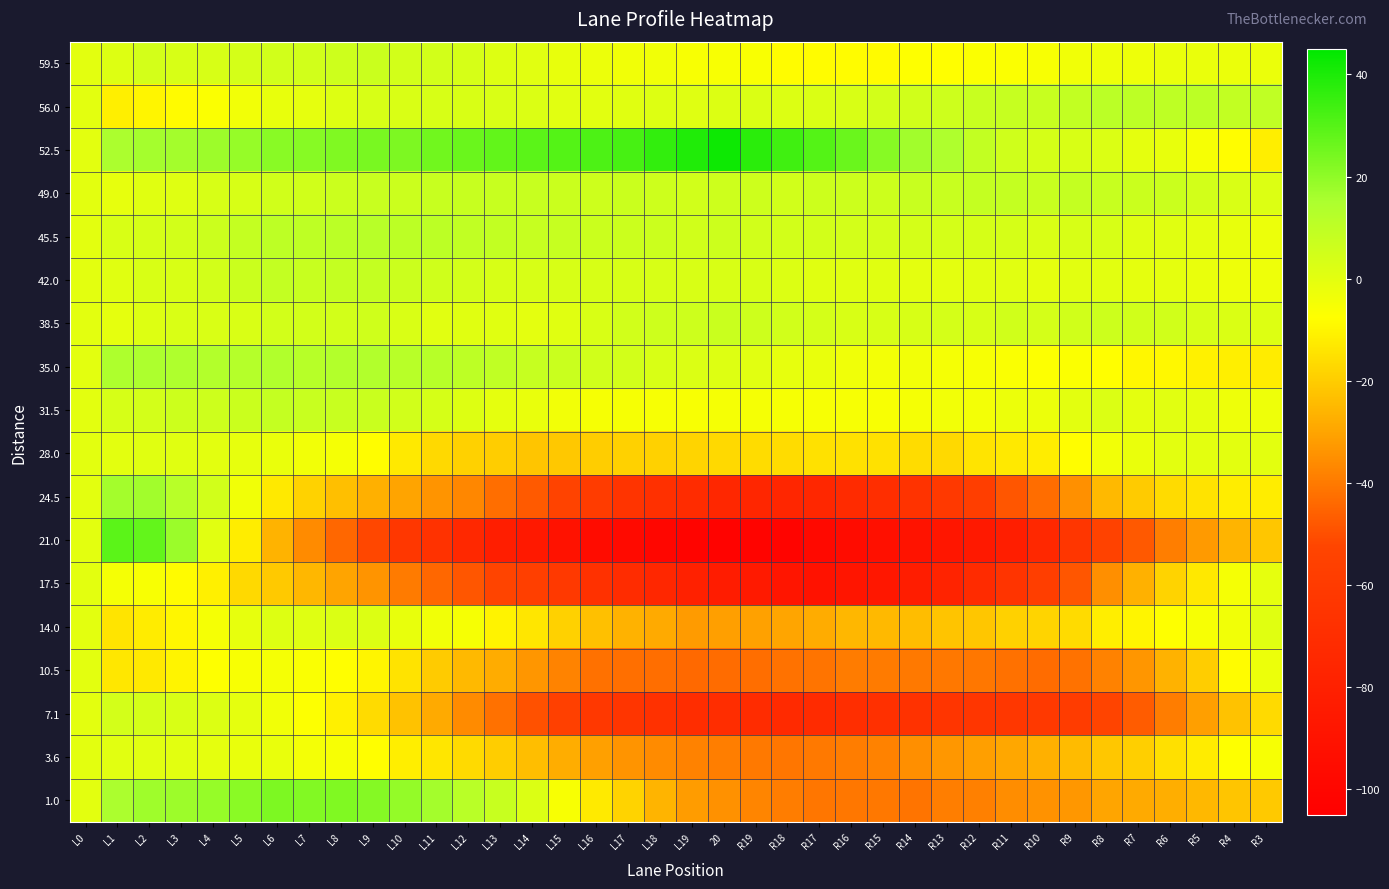

Reading left to right, extract all data points from this chart.

59.5: L0=0.0	L1=1.5	L2=4.4	L3=3.3	L4=3.3	L5=4.2	L6=5.1	L7=5.0	L8=6.0	L9=6.9	L10=4.8	L11=4.7	L12=3.7	L13=1.6	L14=0.5	L15=-1.6	L16=-2.7	L17=-3.7	L18=-3.8	L19=-5.9	20=-6.0	R19=-6.0	R18=-8.1	R17=-8.2	R16=-8.3	R15=-8.3	R14=-7.4	R13=-7.5	R12=-6.6	R11=-6.7	R10=-5.7	R9=-3.8	R8=-2.9	R7=-3.0	R6=-2.0	R5=-2.1	R4=-2.2	R3=-2.3
56.0: L0=0.0	L1=-11.5	L2=-9.9	L3=-8.3	L4=-6.7	L5=-4.1	L6=-1.6	L7=-1.0	L8=1.6	L9=3.2	L10=2.8	L11=3.4	L12=3.0	L13=2.6	L14=2.2	L15=0.8	L16=0.3	L17=0.9	L18=1.5	L19=1.1	20=1.7	R19=2.3	R18=1.9	R17=2.5	R16=3.1	R15=4.7	R14=5.2	R13=5.8	R12=7.4	R11=8.0	R10=7.6	R9=9.2	R8=10.8	R7=10.4	R6=10.0	R5=10.6	R4=9.1	R3=9.7
52.5: L0=0.0	L1=15.0	L2=16.2	L3=16.5	L4=17.7	L5=18.9	L6=21.2	L7=21.4	L8=22.6	L9=23.8	L10=23.1	L11=25.3	L12=26.5	L13=27.8	L14=29.0	L15=30.2	L16=31.5	L17=32.7	L18=35.9	L19=39.2	20=42.4	R19=37.6	R18=33.8	R17=30.1	R16=26.3	R15=21.5	R14=16.8	R13=14.0	R12=9.2	R11=5.5	R10=3.7	R9=2.9	R8=2.2	R7=-0.6	R6=-1.4	R5=-5.2	R4=-7.9	R3=-11.7
49.0: L0=0.0	L1=-1.0	L2=1.1	L3=1.1	L4=3.2	L5=3.2	L6=5.3	L7=5.3	L8=6.4	L9=7.4	L10=6.5	L11=7.5	L12=7.6	L13=7.6	L14=7.7	L15=6.7	L16=5.8	L17=6.8	L18=5.9	L19=4.9	20=6.0	R19=6.0	R18=5.1	R17=6.1	R16=6.2	R15=6.2	R14=7.3	R13=7.3	R12=8.4	R11=8.4	R10=7.5	R9=8.5	R8=7.6	R7=6.6	R6=6.7	R5=4.7	R4=2.8	R3=1.8
45.5: L0=0.0	L1=3.0	L2=3.8	L3=4.7	L4=6.5	L5=8.4	L6=10.2	L7=10.1	L8=10.9	L9=11.8	L10=10.6	L11=10.5	L12=9.3	L13=9.2	L14=8.0	L15=7.8	L16=6.7	L17=6.5	L18=6.4	L19=5.2	20=6.1	R19=4.9	R18=4.8	R17=4.6	R16=4.5	R15=4.3	R14=4.2	R13=4.0	R12=3.8	R11=3.7	R10=2.5	R9=3.4	R8=3.2	R7=1.1	R6=0.9	R5=-0.2	R4=-1.4	R3=-2.5
42.0: L0=0.0	L1=1.0	L2=2.9	L3=2.9	L4=4.8	L5=6.8	L6=8.7	L7=7.7	L8=8.6	L9=8.6	L10=6.5	L11=5.5	L12=4.4	L13=3.4	L14=3.3	L15=3.3	L16=3.2	L17=3.2	L18=3.1	L19=3.1	20=3.0	R19=3.0	R18=1.9	R17=0.9	R16=0.8	R15=0.8	R14=-0.3	R13=-0.3	R12=0.6	R11=0.6	R10=-0.5	R9=0.5	R8=0.4	R7=-0.6	R6=-0.7	R5=-1.7	R4=-2.8	R3=-2.8
38.5: L0=0.0	L1=-0.5	L2=1.5	L3=2.6	L4=2.6	L5=2.6	L6=4.6	L7=4.7	L8=4.7	L9=5.7	L10=2.7	L11=0.8	L12=0.8	L13=0.8	L14=-0.2	L15=0.9	L16=2.9	L17=4.9	L18=5.9	L19=6.0	20=7.0	R19=6.0	R18=5.0	R17=4.1	R16=3.1	R15=3.1	R14=3.1	R13=4.2	R12=3.2	R11=5.2	R10=4.2	R9=5.3	R8=6.3	R7=5.3	R6=5.3	R5=3.4	R4=2.4	R3=1.4
35.0: L0=0.0	L1=14.5	L2=14.8	L3=14.0	L4=13.3	L5=12.5	L6=13.8	L7=12.0	L8=13.3	L9=13.6	L10=11.8	L11=12.1	L12=10.3	L13=9.6	L14=7.8	L15=7.1	L16=5.3	L17=4.6	L18=2.9	L19=2.1	20=1.4	R19=0.6	R18=-1.1	R17=-1.9	R16=-3.6	R15=-4.3	R14=-4.1	R13=-4.8	R12=-5.6	R11=-6.3	R10=-7.1	R9=-6.8	R8=-7.6	R7=-9.3	R6=-9.0	R5=-10.8	R4=-11.5	R3=-12.3
31.5: L0=0.0	L1=3.5	L2=4.3	L3=6.1	L4=6.0	L5=6.8	L6=8.6	L7=7.4	L8=7.2	L9=7.1	L10=4.9	L11=3.7	L12=1.5	L13=-0.7	L14=-1.8	L15=-4.0	L16=-5.2	L17=-5.4	L18=-5.6	L19=-5.7	20=-4.9	R19=-5.1	R18=-5.3	R17=-5.4	R16=-5.6	R15=-5.8	R14=-5.0	R13=-4.2	R12=-4.3	R11=-2.5	R10=-2.7	R9=0.1	R8=1.9	R7=-0.2	R6=0.6	R5=-0.6	R4=-2.8	R3=-3.0
28.0: L0=0.0	L1=0.0	L2=1.0	L3=1.0	L4=0.0	L5=-1.0	L6=-2.0	L7=-4.0	L8=-5.0	L9=-8.0	L10=-13.0	L11=-17.0	L12=-19.0	L13=-20.0	L14=-22.0	L15=-21.0	L16=-20.0	L17=-19.0	L18=-19.0	L19=-18.0	20=-17.0	R19=-16.0	R18=-16.0	R17=-15.0	R16=-15.0	R15=-15.0	R14=-16.0	R13=-17.0	R12=-14.0	R11=-13.0	R10=-12.0	R9=-8.0	R8=-4.0	R7=-2.0	R6=0.0	R5=0.0	R4=0.0	R3=0.0
24.5: L0=0.0	L1=16.5	L2=16.7	L3=11.8	L4=5.0	L5=-3.9	L6=-12.7	L7=-18.6	L8=-23.4	L9=-27.3	L10=-30.1	L11=-34.0	L12=-36.8	L13=-42.7	L14=-47.5	L15=-53.3	L16=-59.2	L17=-65.0	L18=-67.9	L19=-70.7	20=-74.6	R19=-75.4	R18=-75.3	R17=-75.1	R16=-72.0	R15=-69.8	R14=-65.7	R13=-61.5	R12=-57.3	R11=-48.2	R10=-43.0	R9=-34.9	R8=-24.7	R7=-20.6	R6=-16.4	R5=-14.3	R4=-12.1	R3=-12.0
21.0: L0=0.0	L1=29.0	L2=27.5	L3=18.0	L4=0.5	L5=-11.9	L6=-26.4	L7=-35.9	L8=-44.4	L9=-51.9	L10=-62.4	L11=-66.9	L12=-74.4	L13=-81.8	L14=-85.3	L15=-90.8	L16=-95.3	L17=-96.8	L18=-100.3	L19=-101.8	20=-102.3	R19=-101.7	R18=-101.2	R17=-97.7	R16=-95.2	R15=-92.7	R14=-90.2	R13=-87.7	R12=-85.2	R11=-81.6	R10=-74.1	R9=-63.6	R8=-54.1	R7=-47.6	R6=-39.1	R5=-32.6	R4=-26.1	R3=-21.5
17.5: L0=0.0	L1=-5.0	L2=-5.7	L3=-8.5	L4=-11.2	L5=-17.0	L6=-20.7	L7=-25.5	L8=-30.2	L9=-33.9	L10=-39.7	L11=-44.4	L12=-48.2	L13=-52.9	L14=-56.7	L15=-61.4	L16=-67.2	L17=-70.9	L18=-74.6	L19=-79.4	20=-83.1	R19=-84.9	R18=-88.6	R17=-90.4	R16=-88.1	R15=-86.8	R14=-82.6	R13=-78.3	R12=-72.1	R11=-64.8	R10=-57.6	R9=-48.3	R8=-35.1	R7=-26.8	R6=-18.5	R5=-13.3	R4=-5.0	R3=-0.8
14.0: L0=0.0	L1=-14.0	L2=-12.3	L3=-9.6	L4=-4.8	L5=-1.1	L6=1.6	L7=1.3	L8=2.0	L9=1.7	L10=-1.5	L11=-3.8	L12=-5.1	L13=-10.4	L14=-13.7	L15=-18.9	L16=-23.2	L17=-26.5	L18=-28.8	L19=-32.1	20=-31.4	R19=-30.6	R18=-29.9	R17=-28.2	R16=-25.5	R15=-24.8	R14=-24.1	R13=-22.3	R12=-21.6	R11=-18.9	R10=-18.2	R9=-16.5	R8=-11.7	R7=-10.0	R6=-7.3	R5=-5.6	R4=-3.9	R3=0.8
10.5: L0=0.0	L1=-13.5	L2=-12.8	L3=-10.1	L4=-7.4	L5=-5.7	L6=-5.0	L7=-6.3	L8=-7.7	L9=-10.0	L10=-14.3	L11=-20.6	L12=-24.9	L13=-28.2	L14=-33.5	L15=-37.8	L16=-42.1	L17=-42.4	L18=-42.7	L19=-44.0	20=-43.3	R19=-42.7	R18=-42.0	R17=-41.3	R16=-39.6	R15=-39.9	R14=-40.2	R13=-40.5	R12=-40.8	R11=-42.1	R10=-43.4	R9=-41.7	R8=-38.0	R7=-33.3	R6=-26.7	R5=-20.0	R4=-8.3	R3=-2.6
7.1: L0=0.0	L1=4.5	L2=4.3	L3=3.0	L4=1.8	L5=-0.4	L6=-3.7	L7=-6.9	L8=-11.1	L9=-16.3	L10=-22.6	L11=-28.8	L12=-36.0	L13=-42.3	L14=-49.5	L15=-55.7	L16=-62.0	L17=-64.2	L18=-67.4	L19=-70.7	20=-69.9	R19=-71.1	R18=-72.3	R17=-71.6	R16=-69.8	R15=-68.0	R14=-66.3	R13=-64.5	R12=-63.7	R11=-63.0	R10=-61.2	R9=-58.4	R8=-52.7	R7=-46.9	R6=-39.1	R5=-31.3	R4=-22.6	R3=-16.8
3.6: L0=0.0	L1=0.5	L2=0.5	L3=0.4	L4=-0.6	L5=-1.6	L6=-1.6	L7=-4.7	L8=-5.7	L9=-7.7	L10=-11.7	L11=-13.8	L12=-16.8	L13=-19.8	L14=-23.8	L15=-27.9	L16=-30.9	L17=-33.9	L18=-35.9	L19=-38.0	20=-39.0	R19=-40.0	R18=-41.0	R17=-40.1	R16=-39.1	R15=-38.1	R14=-35.1	R13=-33.2	R12=-31.2	R11=-29.2	R10=-27.2	R9=-24.3	R8=-21.3	R7=-19.3	R6=-15.3	R5=-12.4	R4=-7.4	R3=-5.4
1.0: L0=0.0	L1=15.0	L2=17.2	L3=17.5	L4=18.7	L5=20.9	L6=23.2	L7=22.4	L8=22.6	L9=21.8	L10=19.1	L11=16.3	L12=11.5	L13=7.8	L14=2.0	L15=-5.8	L16=-12.5	L17=-18.3	L18=-26.1	L19=-31.8	20=-34.6	R19=-37.4	R18=-39.2	R17=-40.9	R16=-40.7	R15=-40.5	R14=-41.2	R13=-39.0	R12=-38.8	R11=-35.5	R10=-34.3	R9=-33.1	R8=-29.8	R7=-28.6	R6=-27.4	R5=-25.2	R4=-21.9	R3=-20.7